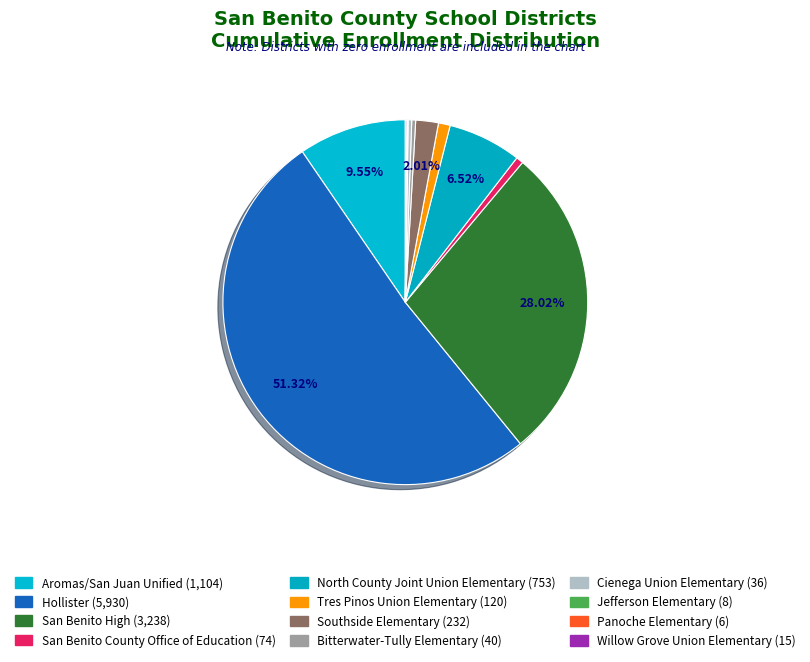

What is the change in value from Hollister to San Benito High?

-2692